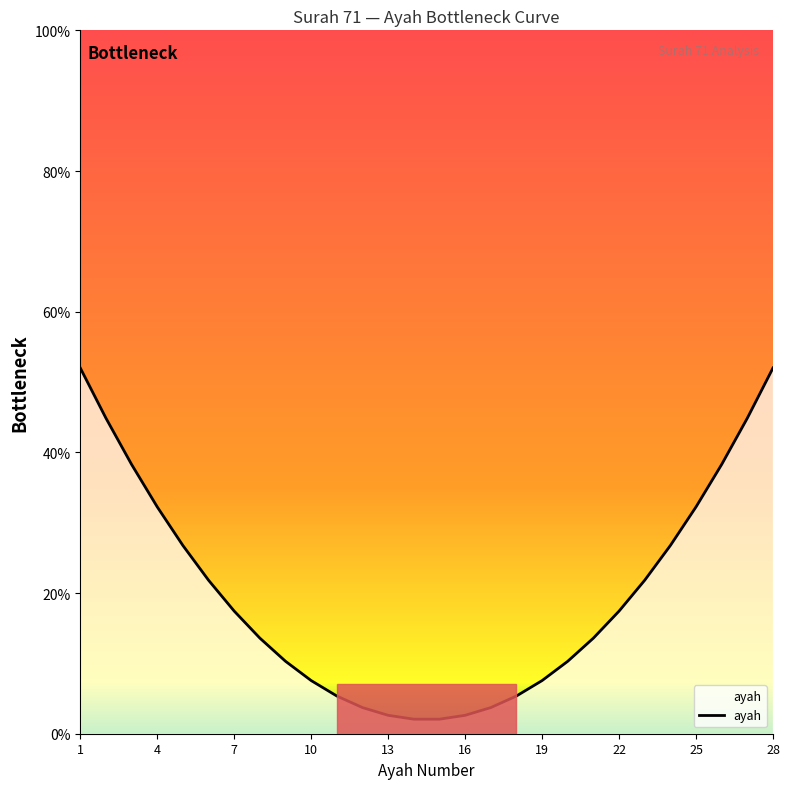

What is the difference between the maximum and minimum values?

49.9